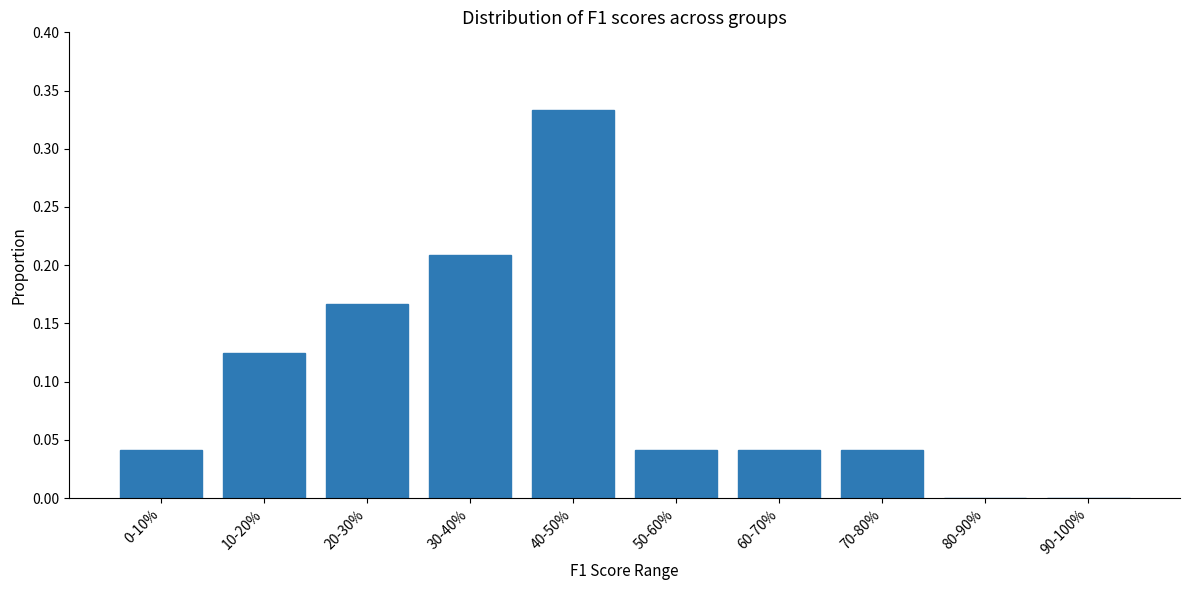

What is the change in value from 40-50% to 50-60%?

-0.3